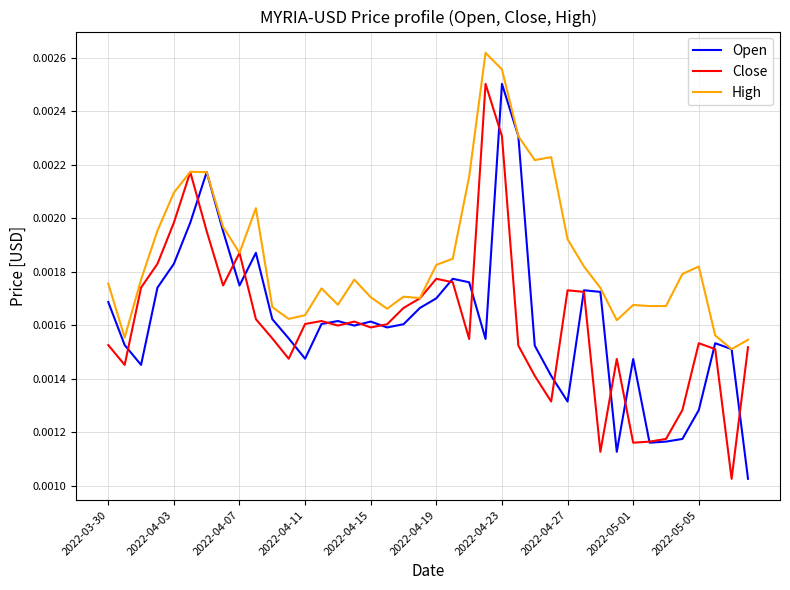

Which series has the largest total across all categories?

High